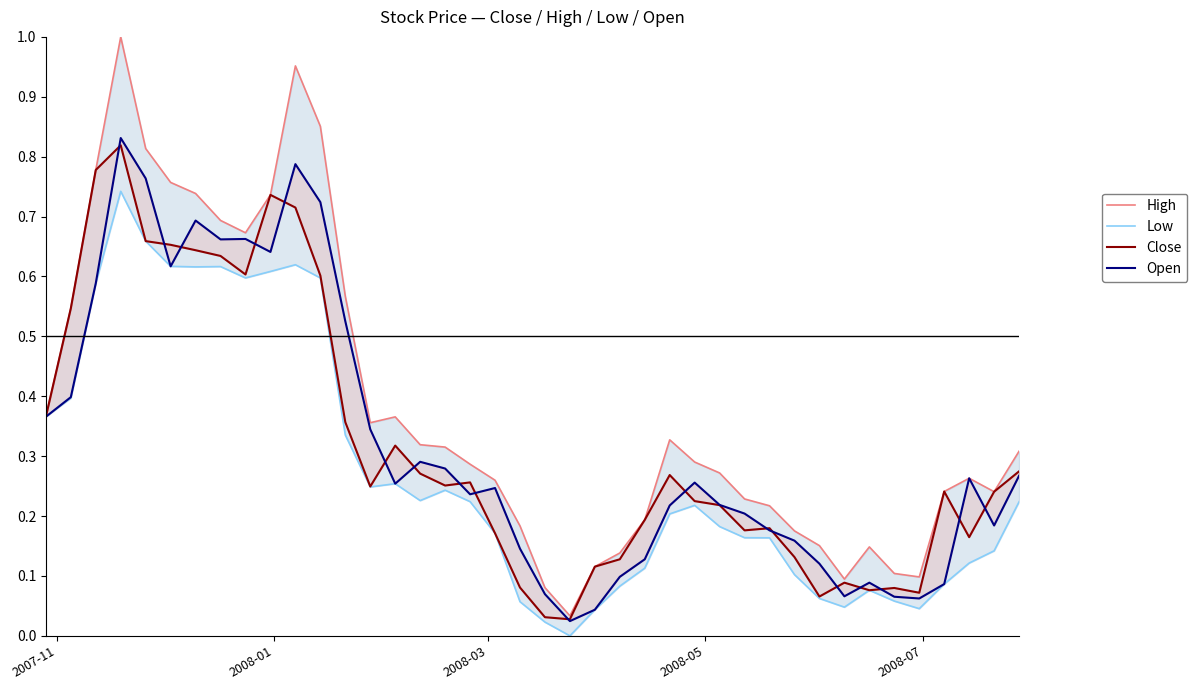

How many positive values does the Low series have?

39